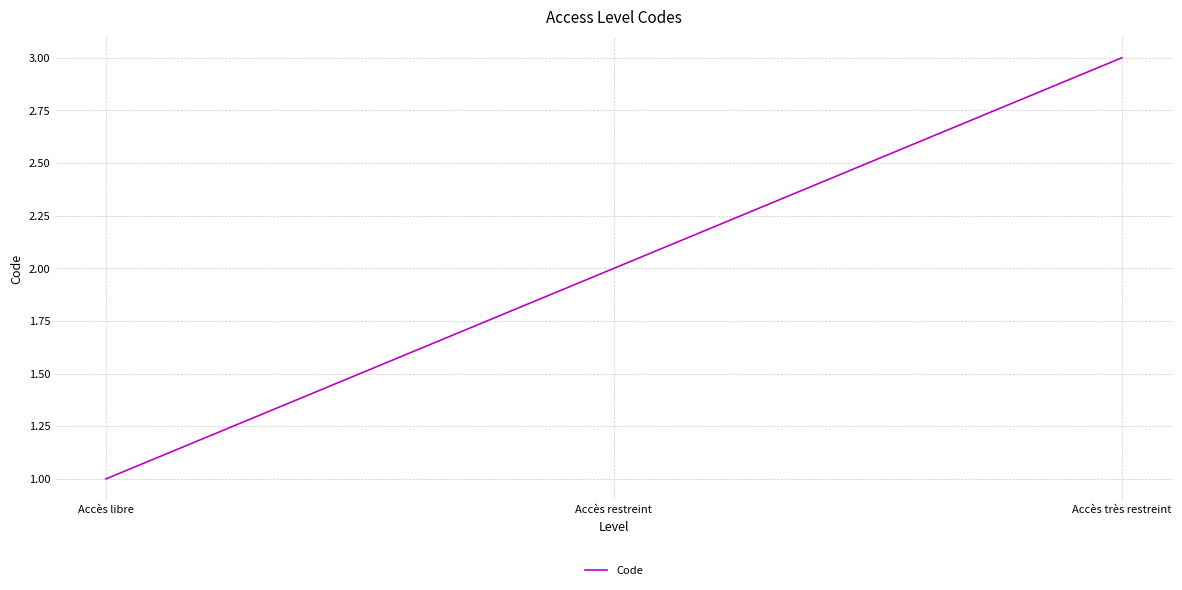

What position from the right is Accès restreint?

2